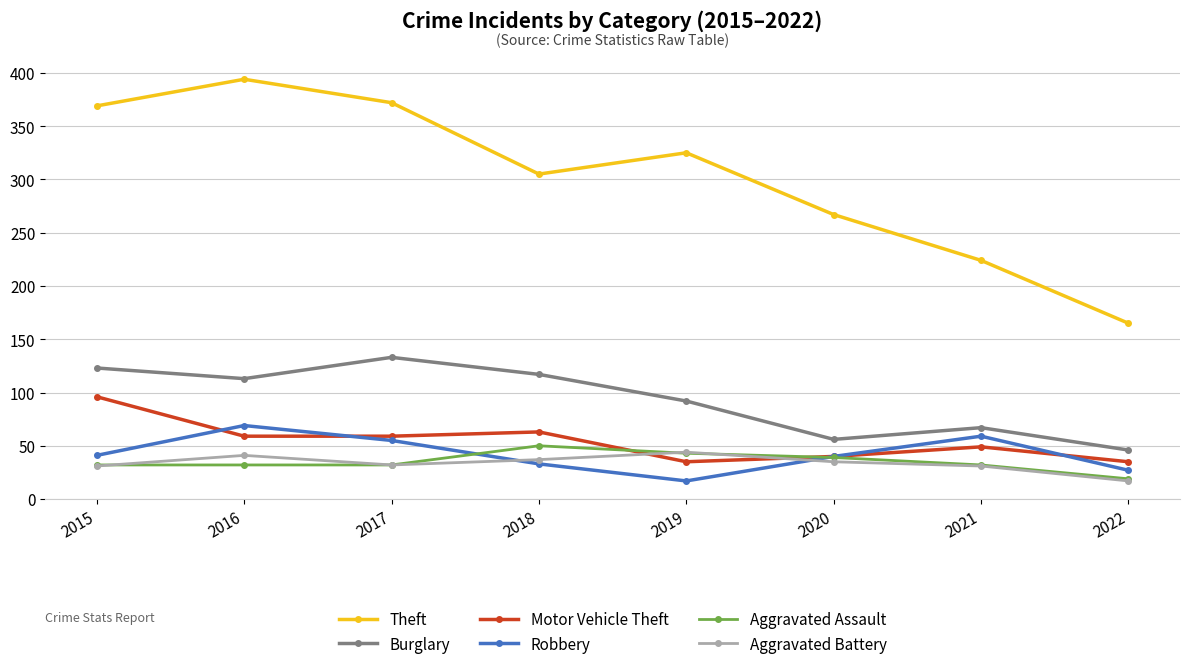

Is it true that Burglary equals 67 at 2021?

True